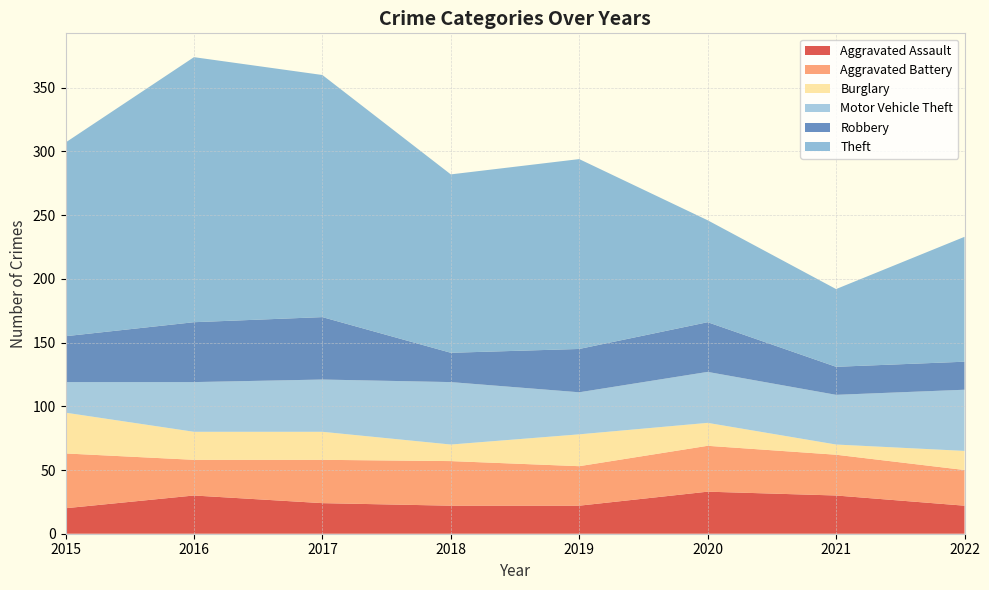

Reading left to right, what are all the values shown in this chart?

Aggravated Assault: 20	30	24	22	22	33	30	22
Aggravated Battery: 43	28	34	35	31	36	32	28
Burglary: 32	22	22	13	25	18	8	15
Motor Vehicle Theft: 24	39	41	49	33	40	39	48
Robbery: 36	47	49	23	34	39	22	22
Theft: 152	208	190	140	149	80	61	98